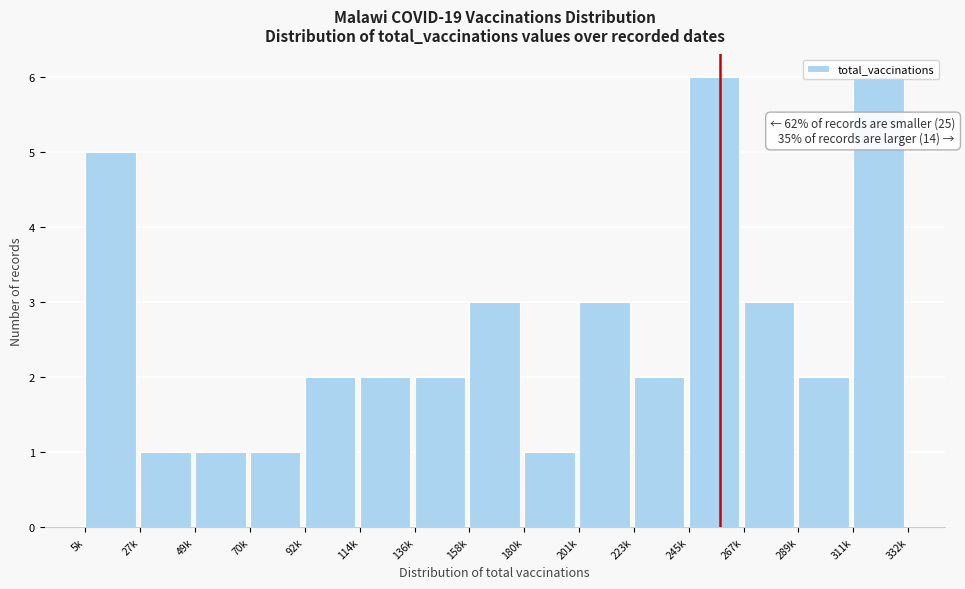

What is the maximum value shown in the chart?

6